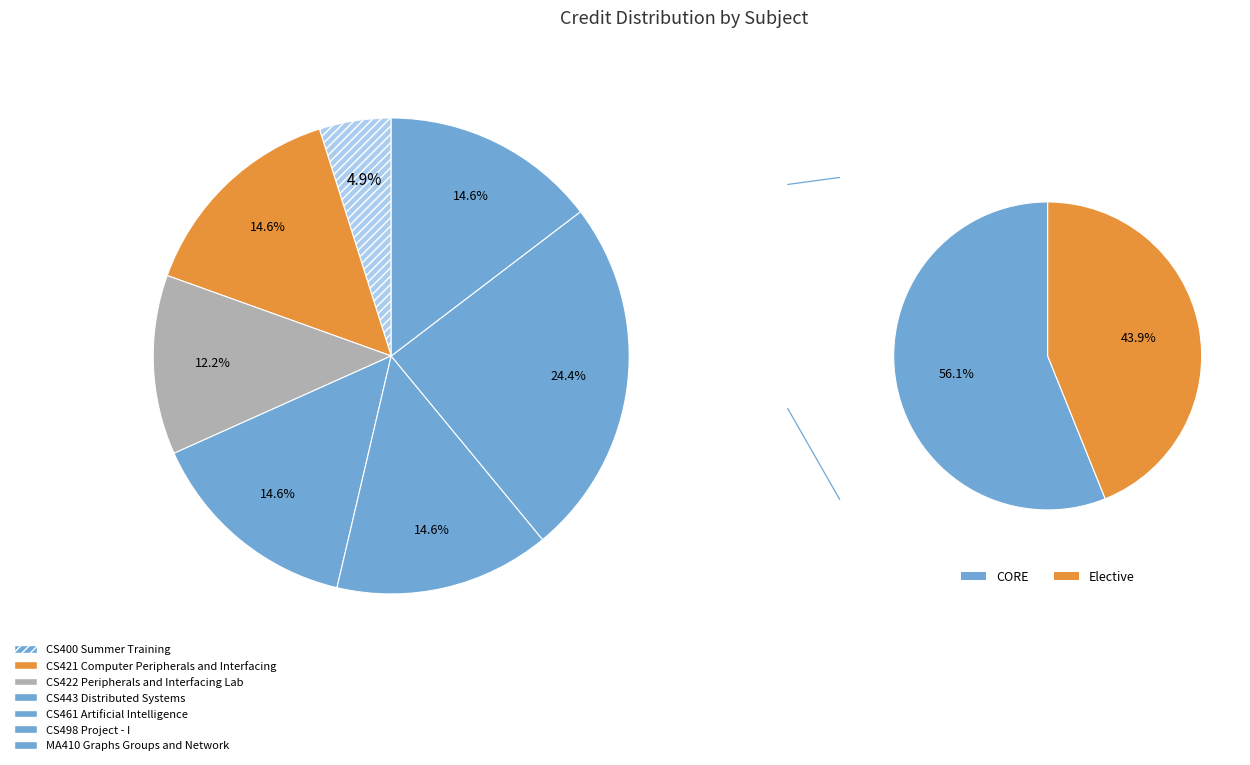

Is CS422 Peripherals and Interfacing Lab the majority of the pie?

No